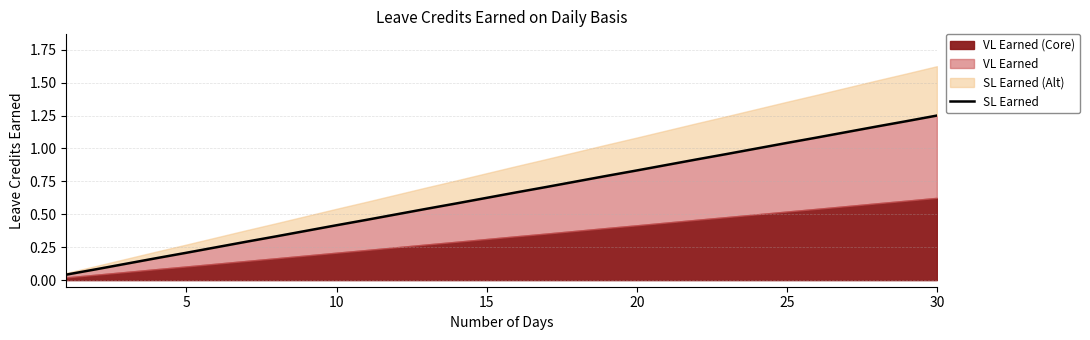

The chart shows a value of 0.3 at 13. True or false?

False